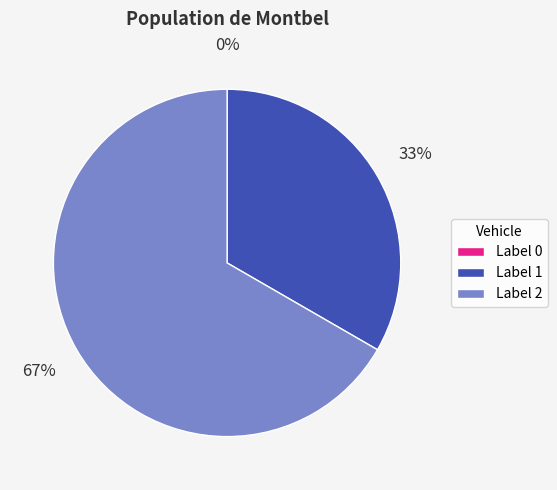

True or false: Label 1 accounts for 33% of the total.

True